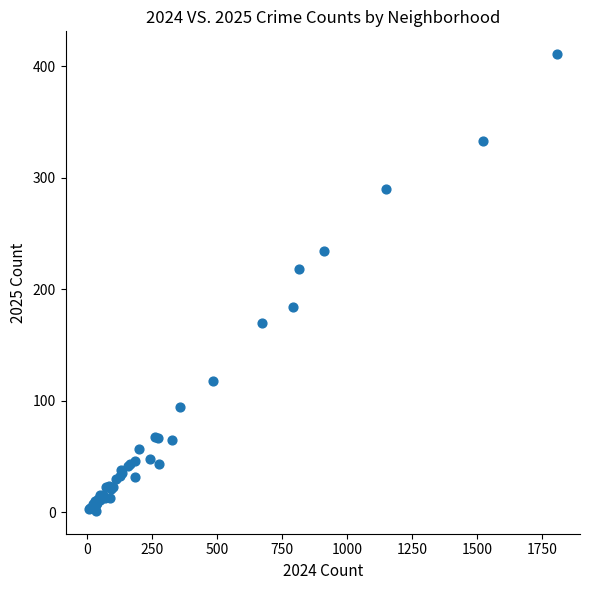

What Y value in the scatter plot is closest to 206?

218